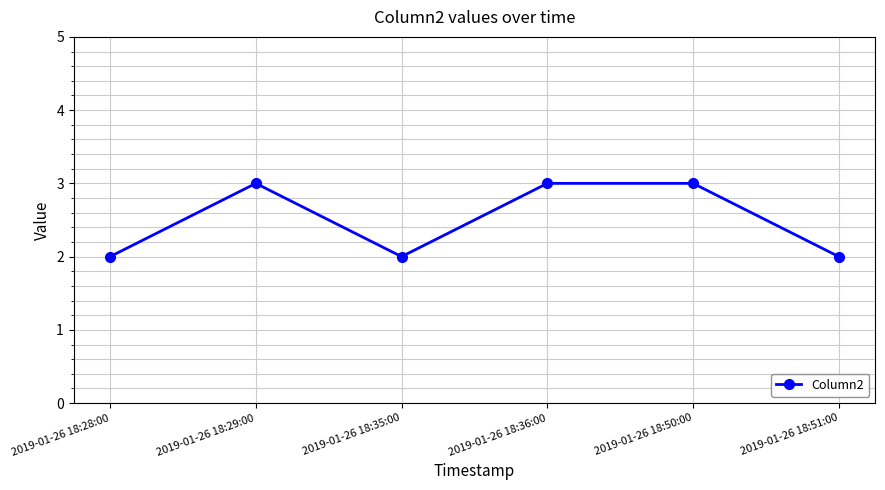

What is the difference between the maximum and minimum values?

1